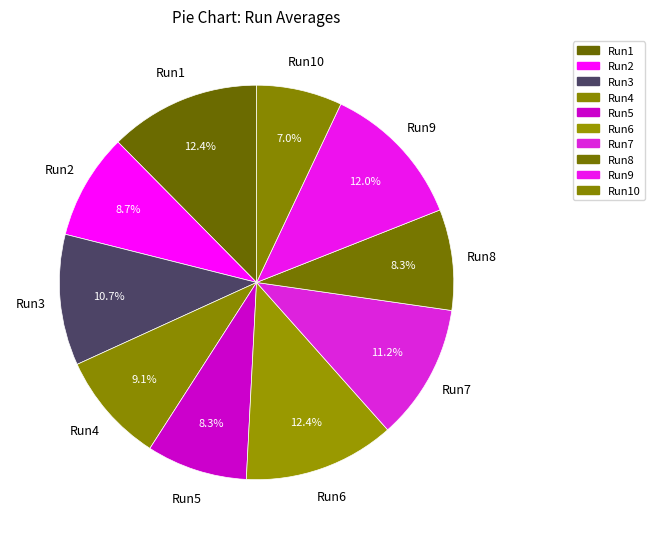

How many slices are in this pie chart?

10